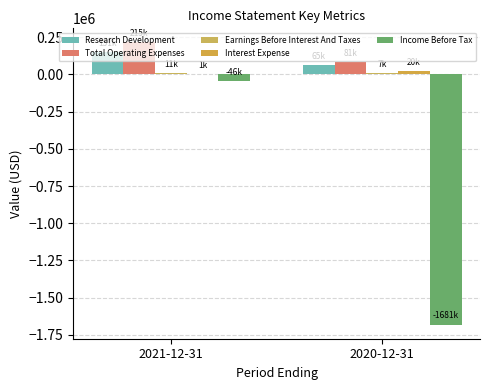

Reading left to right, what are all the values shown in this chart?

Research Development: 2021-12-31=151500	2020-12-31=65100
Total Operating Expenses: 2021-12-31=215300	2020-12-31=81000
Earnings Before Interest And Taxes: 2021-12-31=11200	2020-12-31=7500
Interest Expense: 2021-12-31=1400	2020-12-31=20800
Income Before Tax: 2021-12-31=-46000	2020-12-31=-1681800